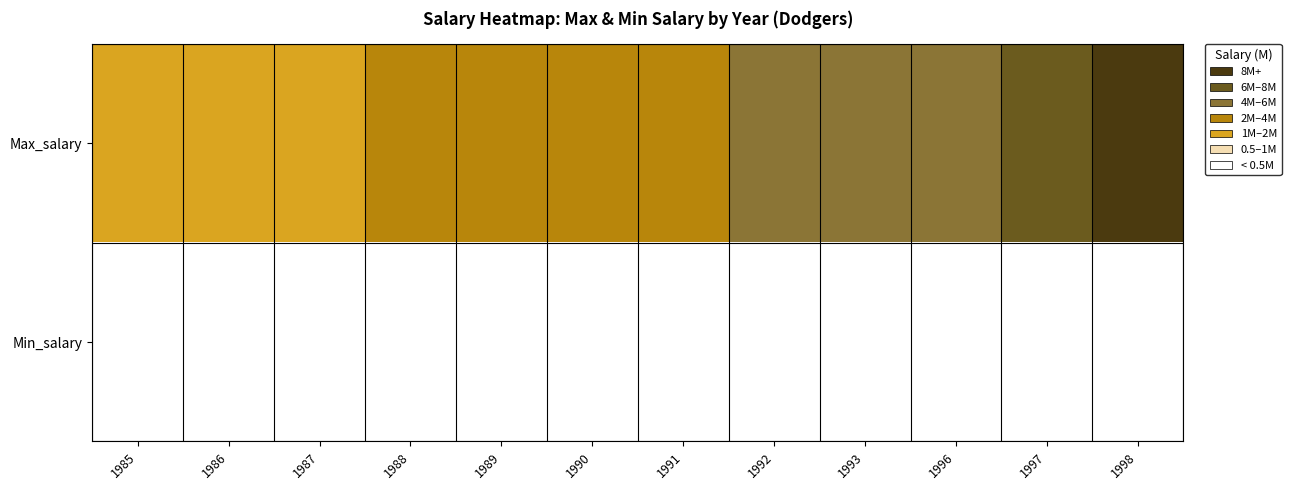

Reading left to right, list all the values displayed in this chart.

Max_salary: 1985=1.3	1986=1.6	1987=1.9	1988=2.0	1989=2.8	1990=2.5	1991=3.8	1992=4.3	1993=4.3	1996=4.8	1997=7.0	1998=8.0
Min_salary: 1985=0.1	1986=0.1	1987=0.1	1988=0.1	1989=0.1	1990=0.1	1991=0.1	1992=0.1	1993=0.1	1996=0.1	1997=0.1	1998=0.2